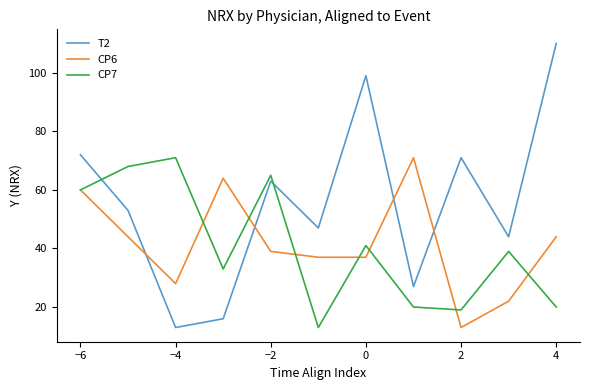

Which series has the largest range (max minus min)?

T2